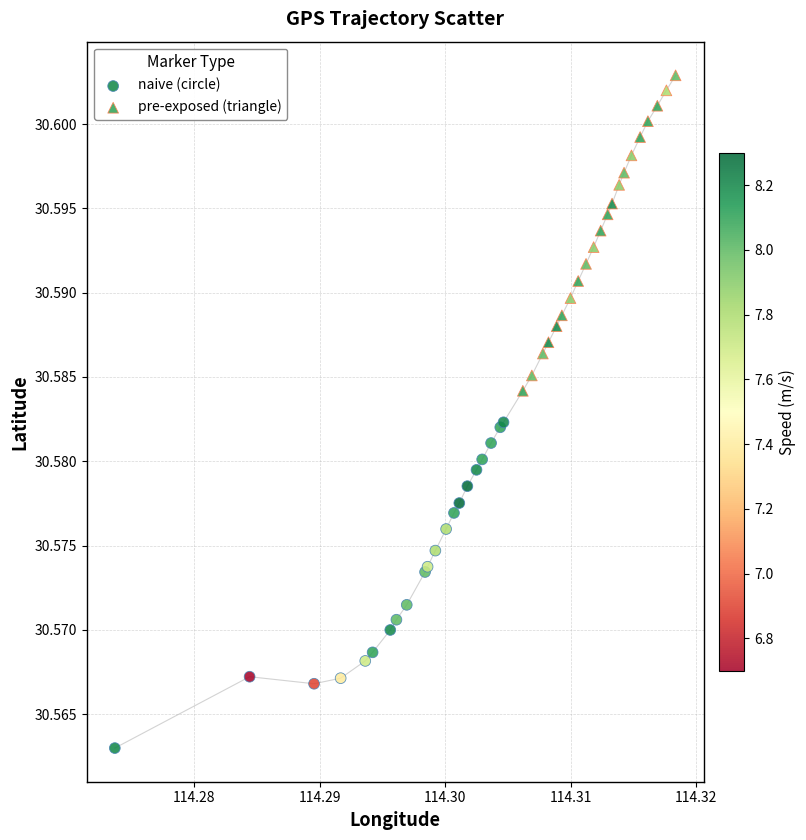

Which series reaches the minimum Y coordinate?

naive (circle)